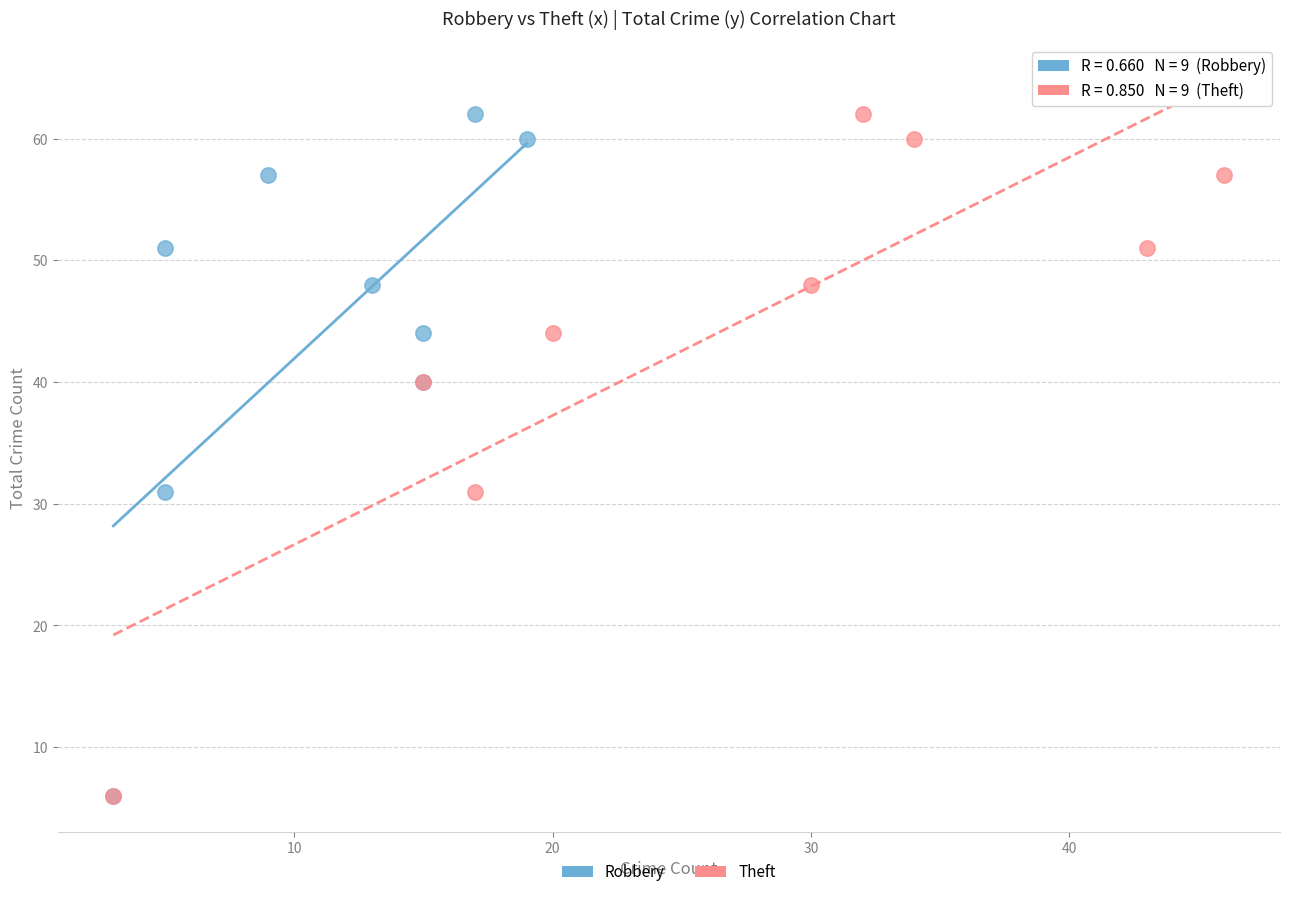

What are all the series names shown in the legend?

Robbery, Theft